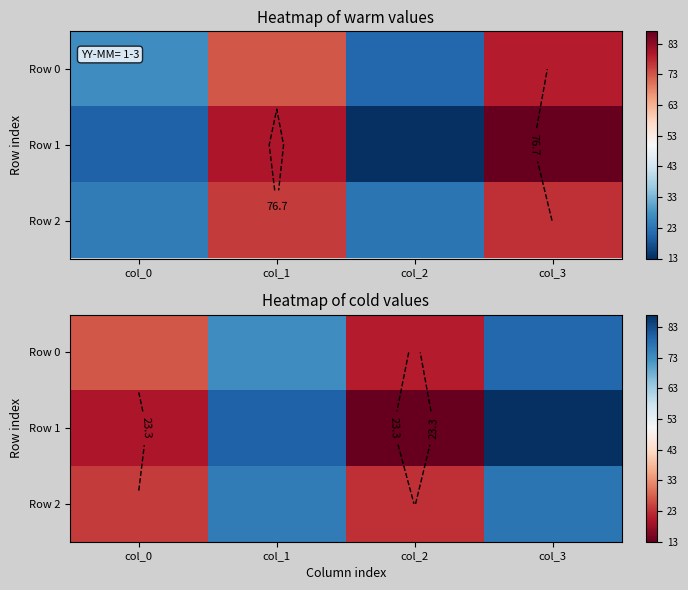

What is the minimum value shown in the chart?

13